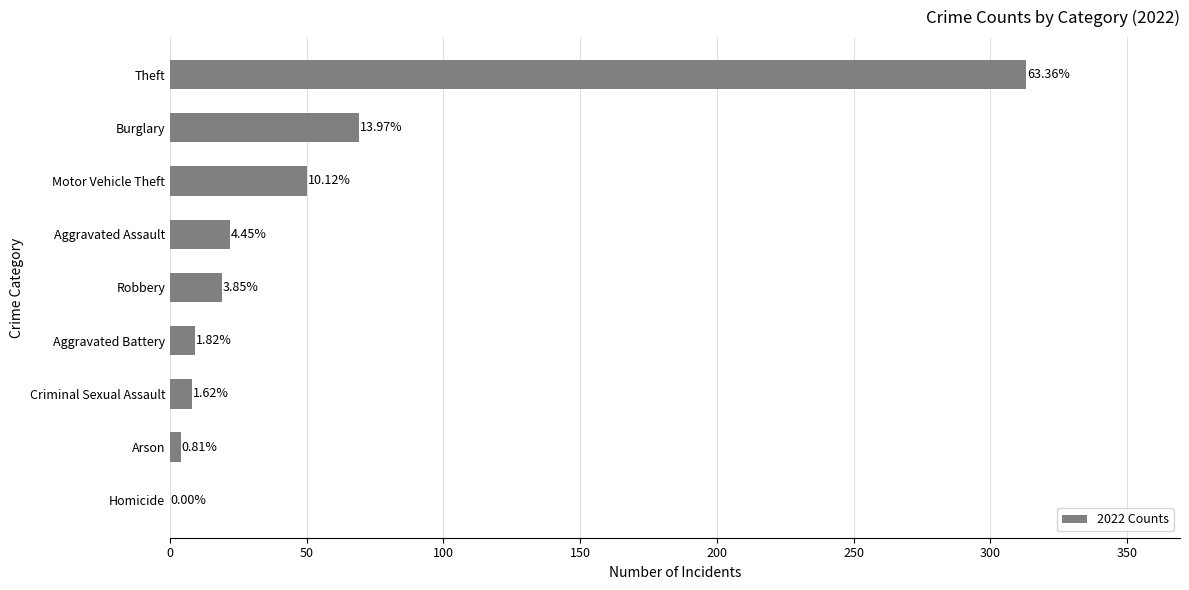

How many bars are there in total?

9